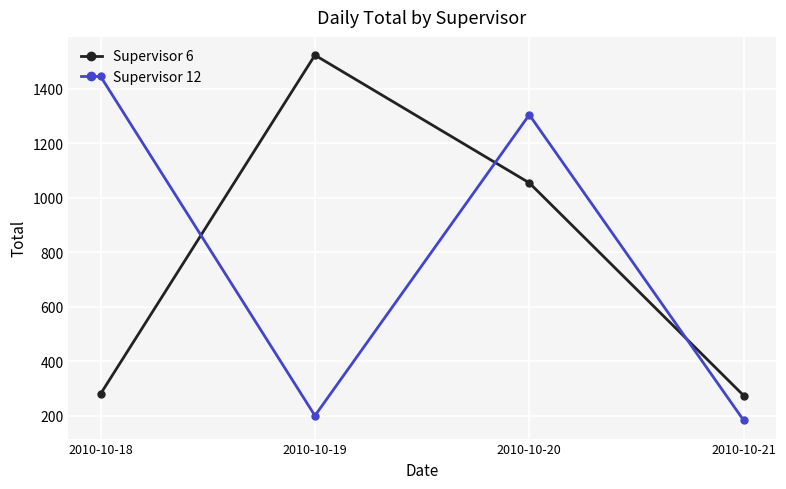

How many categories are shown in the chart?

4